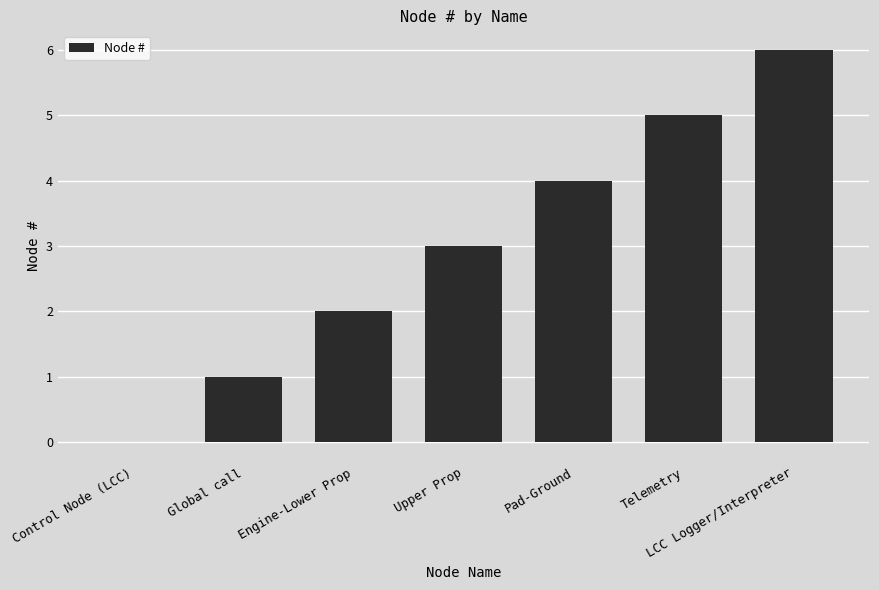

Which category has the highest value across all series?

LCC Logger/Interpreter